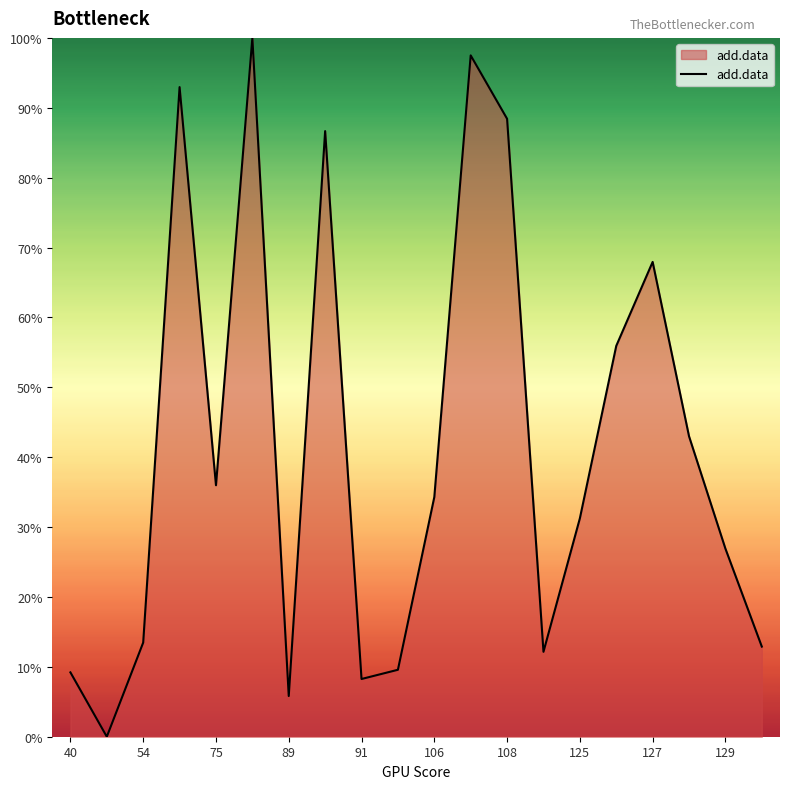

What is the change in value from 106 to 125?

-3.0